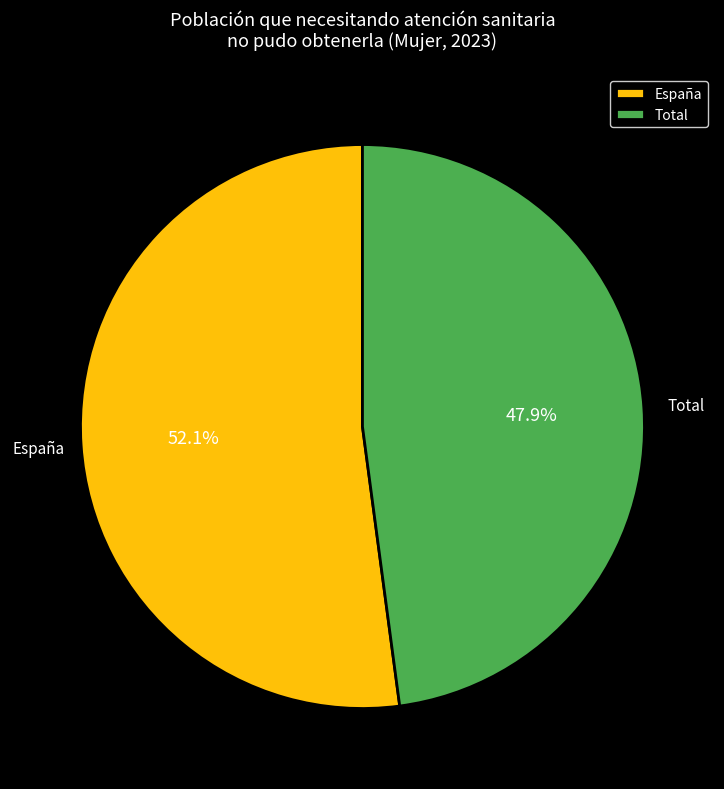

True or false: Total accounts for 58% of the total.

False